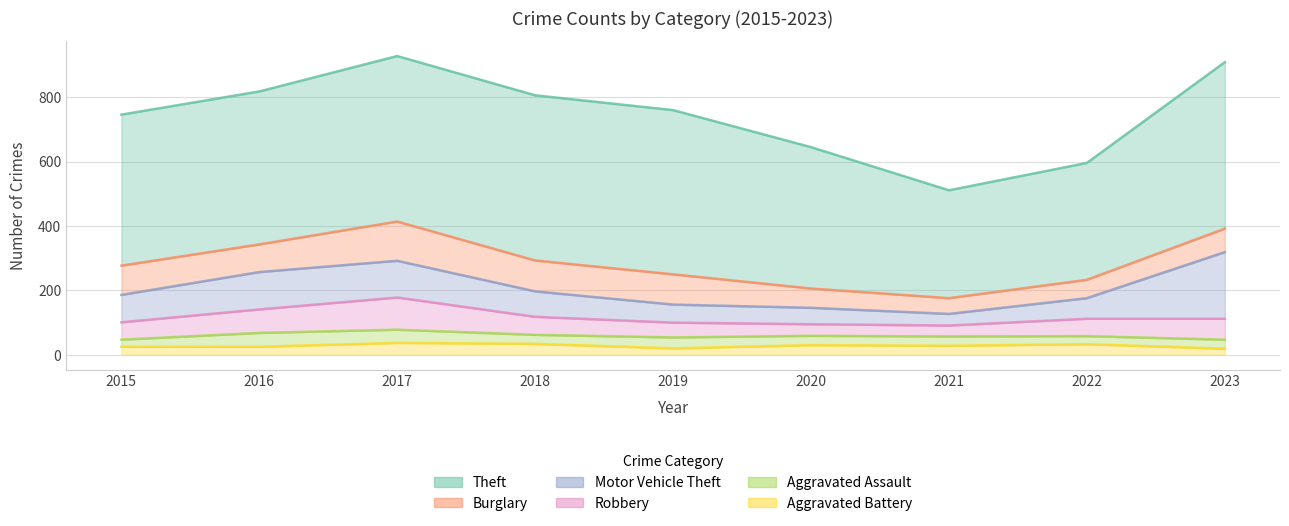

How many intersections are there between Burglary and Motor Vehicle Theft?

3